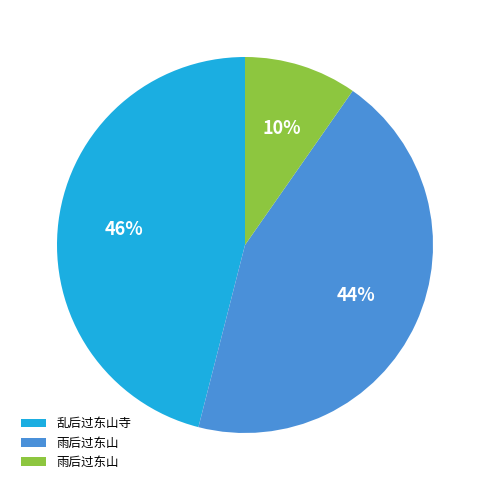

To the nearest percent, what is the difference between the largest and smallest slice percentages?

36%